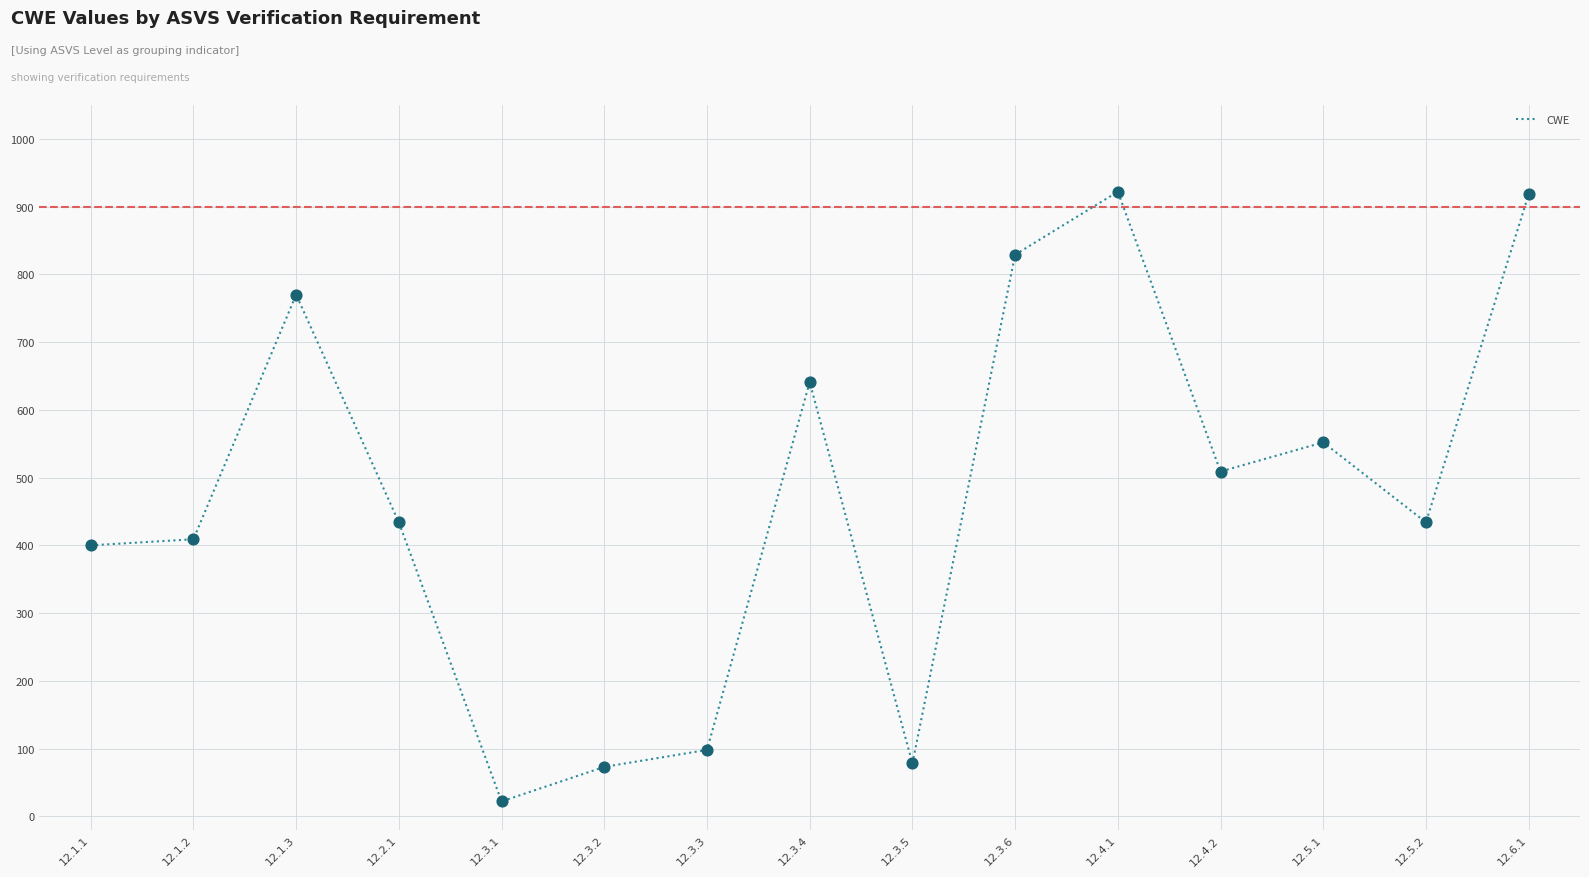

What is the change in value from 12.3.1 to 12.5.2?

+412